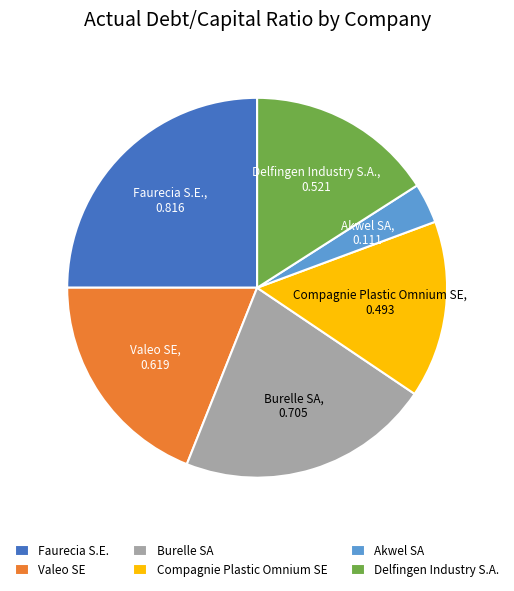

Which has a higher value, Akwel SA or Compagnie Plastic Omnium SE?

Compagnie Plastic Omnium SE